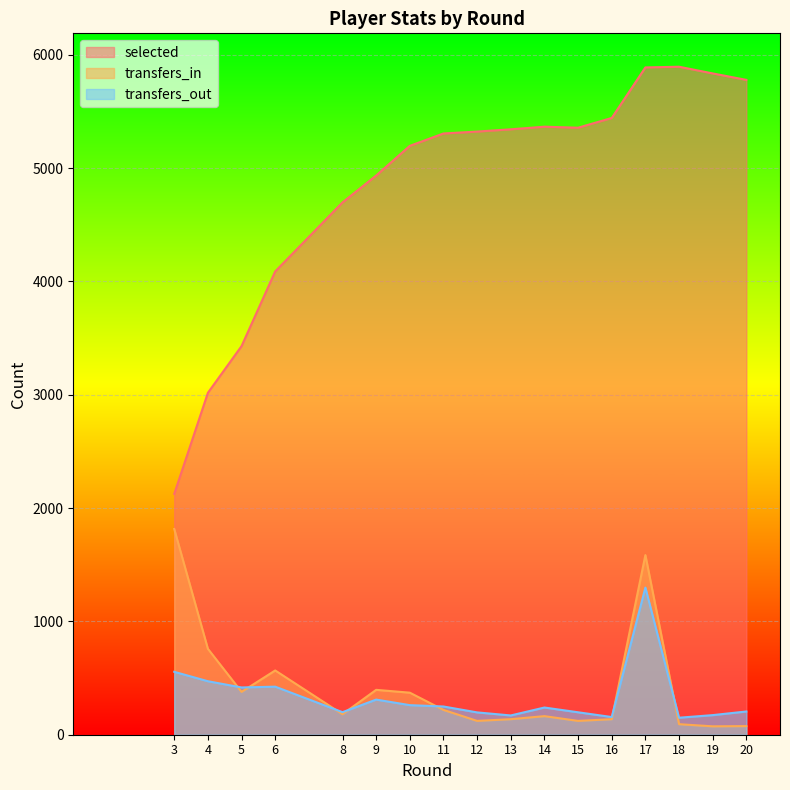

List the series in order of their peak value, highest first.

selected, transfers_in, transfers_out